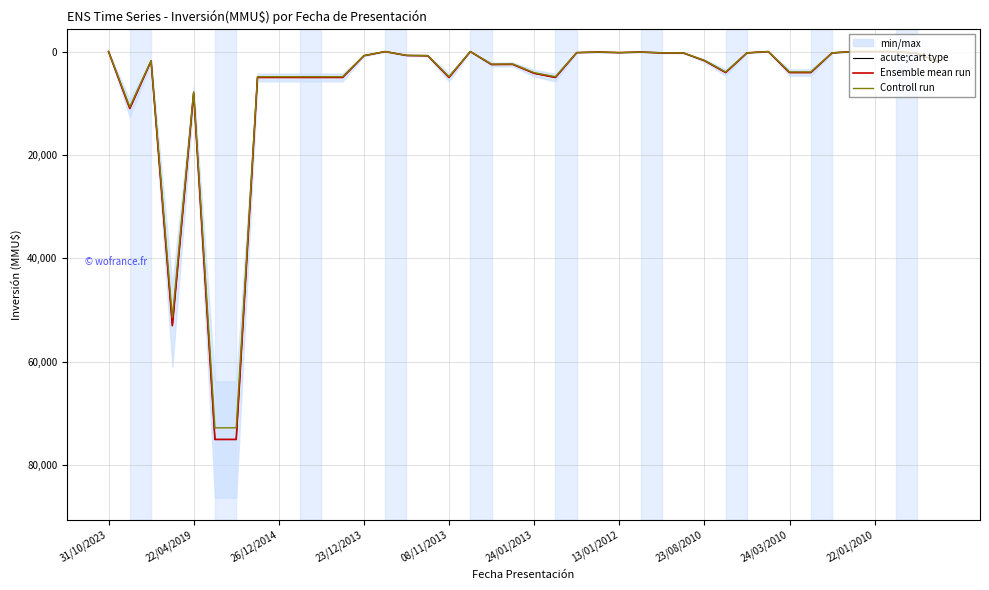

How many values in the acute;cart type series exceed 1810?

19